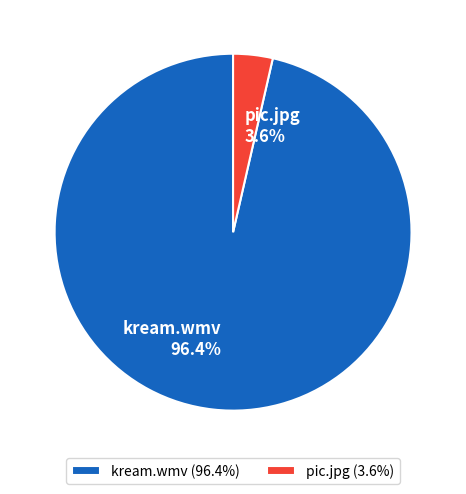

Which has a higher value, pic.jpg or kream.wmv?

kream.wmv